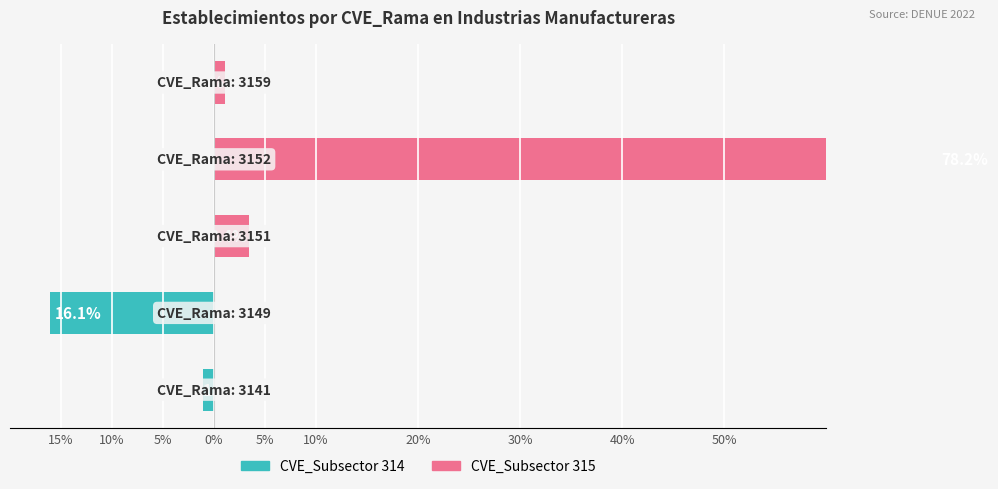

Which has a higher value, 15% or 10%?

15%